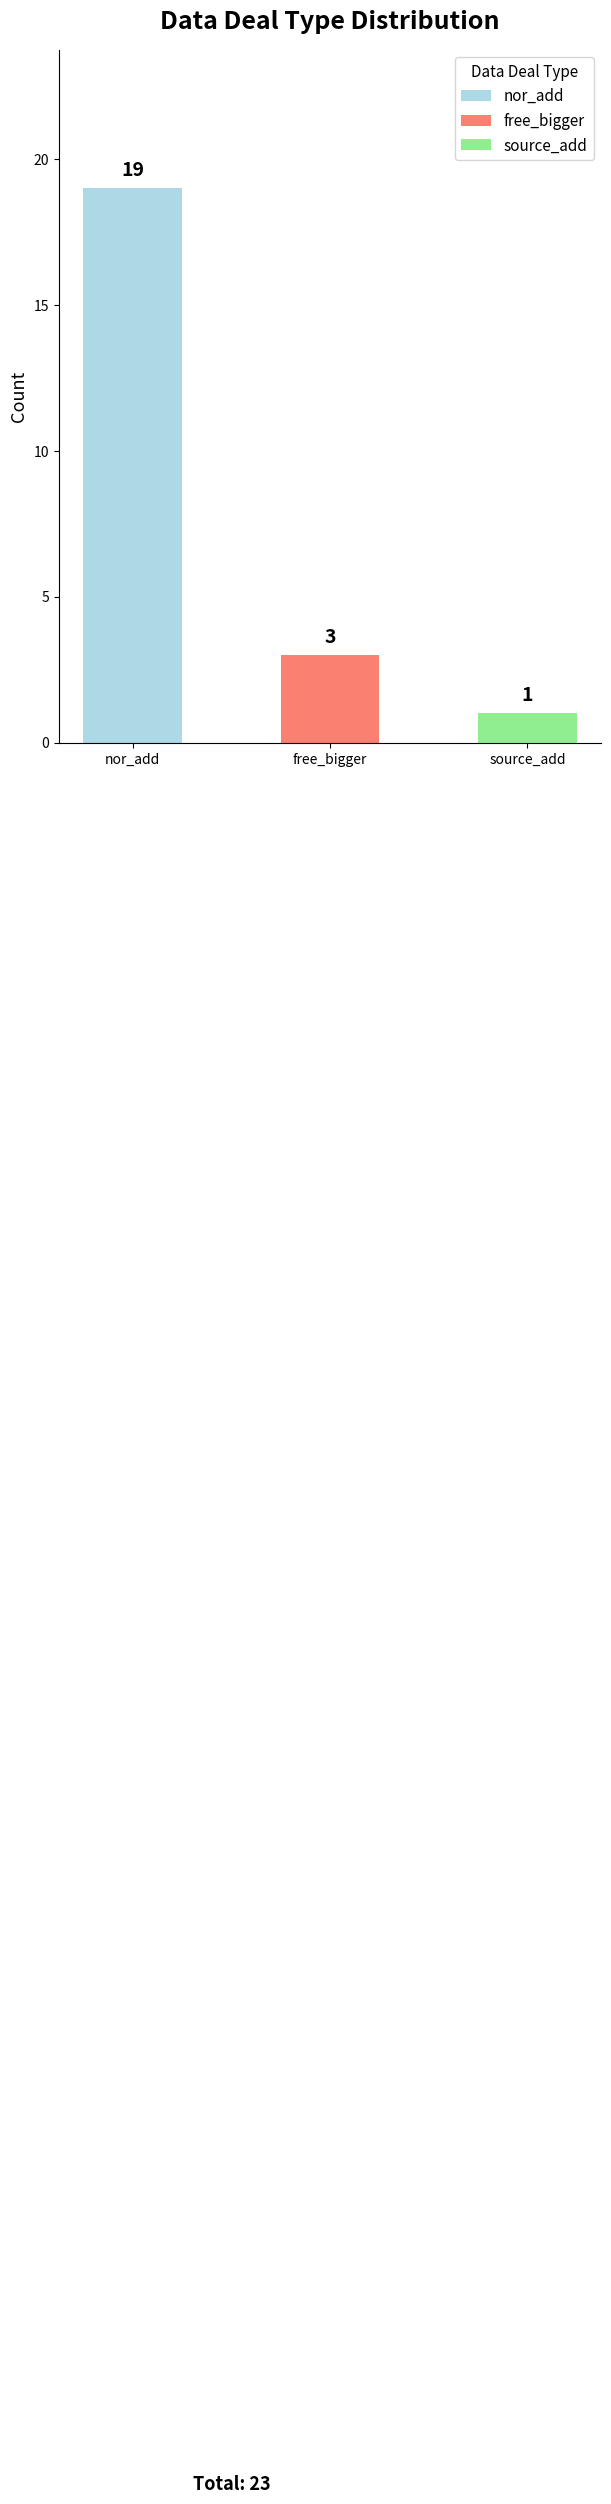

The value of free_bigger at score_source_avg is 3. True or false?

False